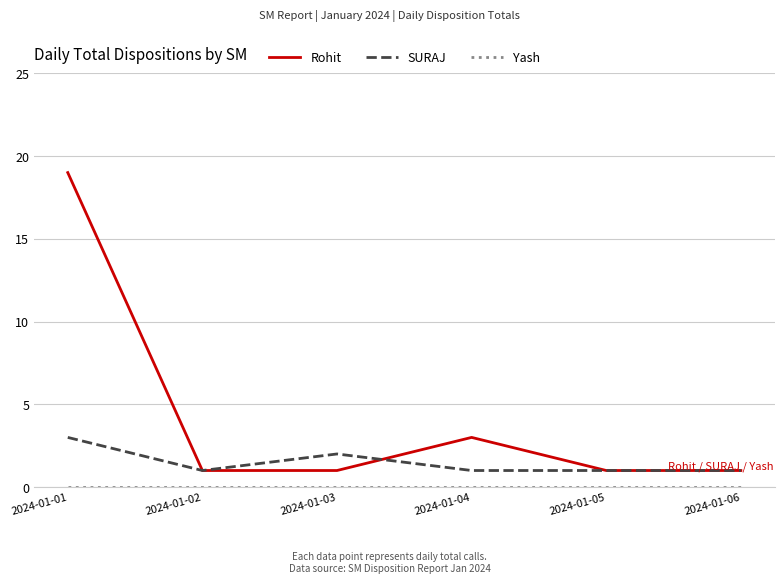

What is the total value across all series at 2024-01-04?

4